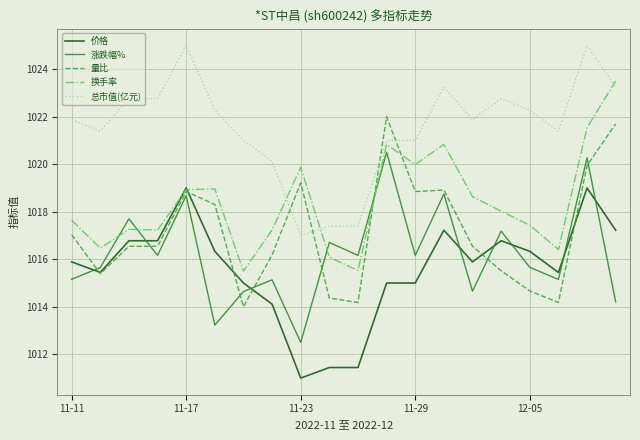

What is the maximum value for 价格?

1019.0